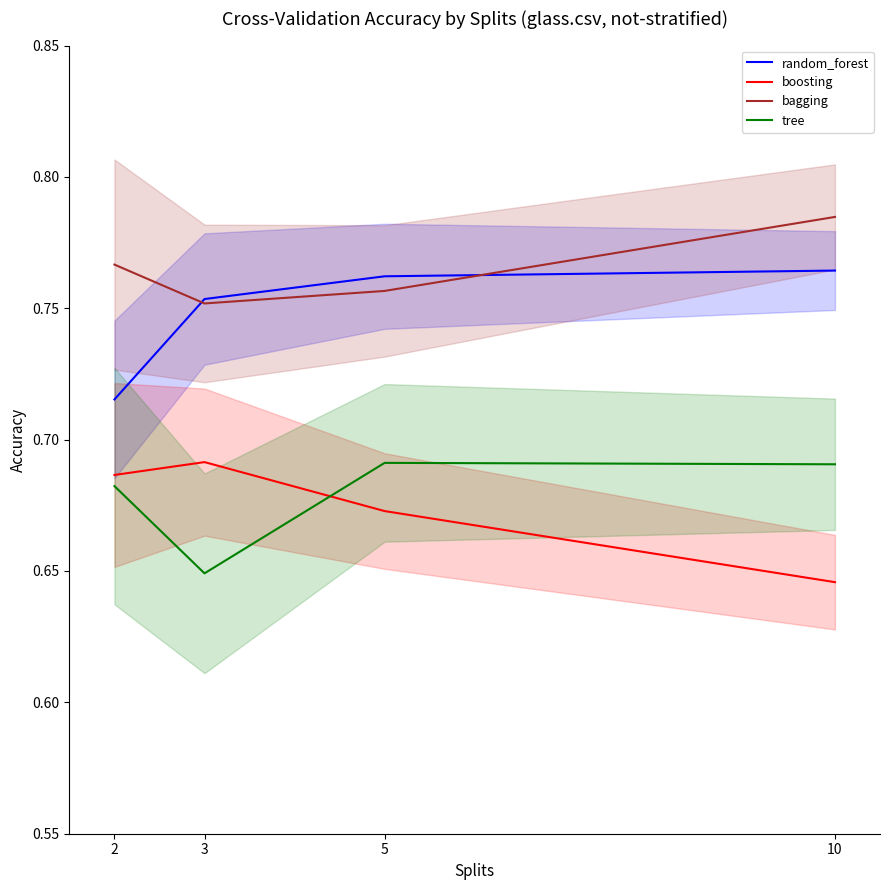

True or false: tree and bagging cross at least once.

False